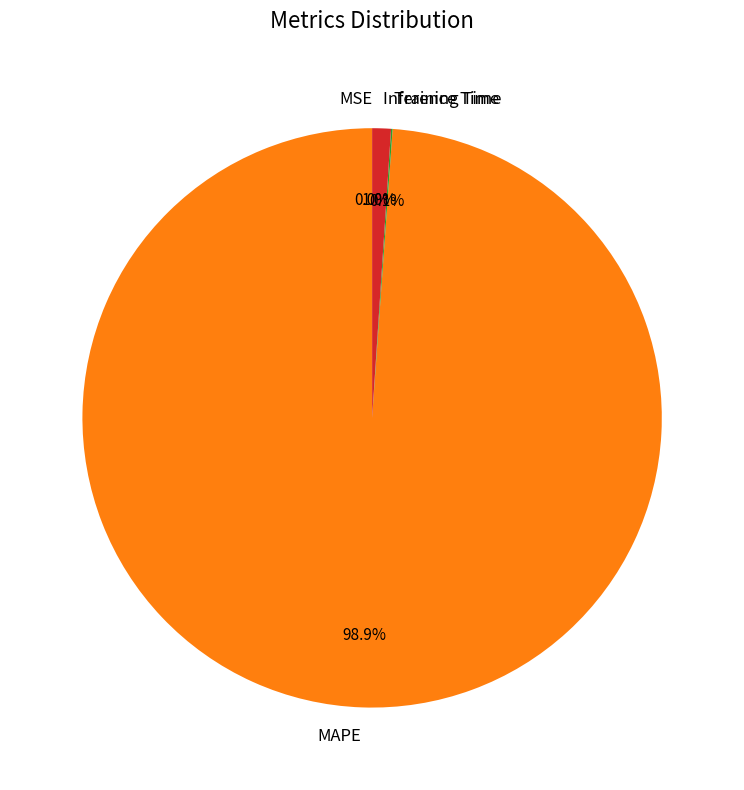

Which category has the biggest portion of the pie?

MAPE